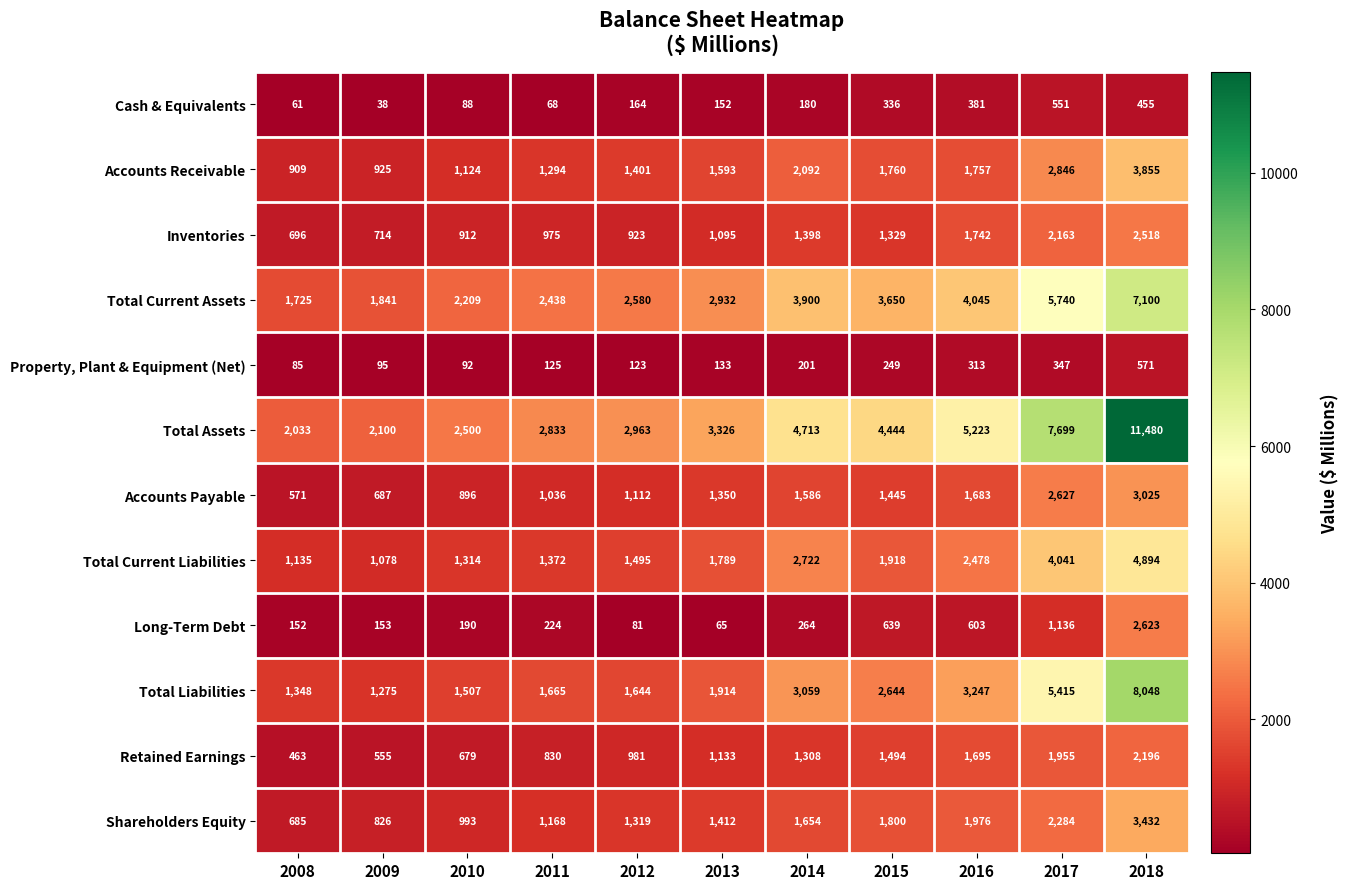

Is the value of Inventories at 2012 greater than the value of Accounts Payable at 2011?

No